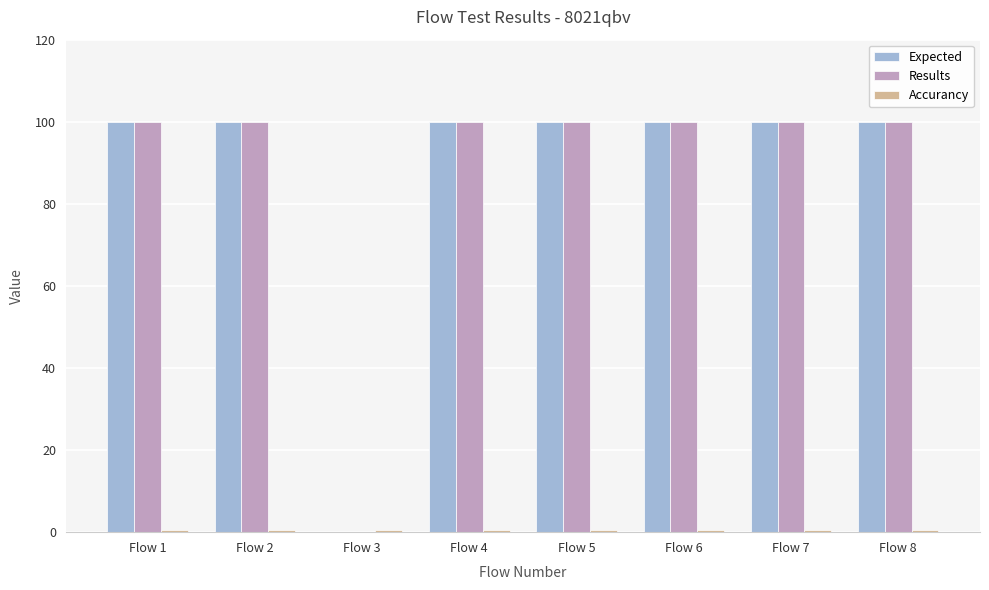

Are the bars grouped side by side (vs. stacked)?

Yes